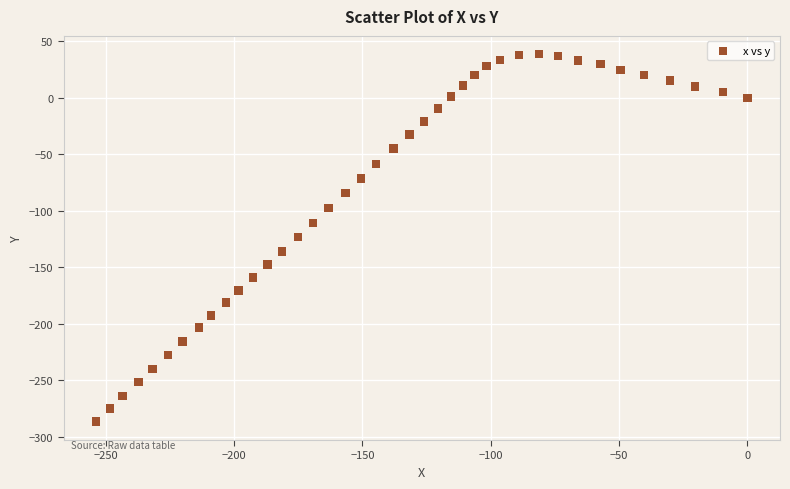

What is the range of X values (max minus min)?

253.7